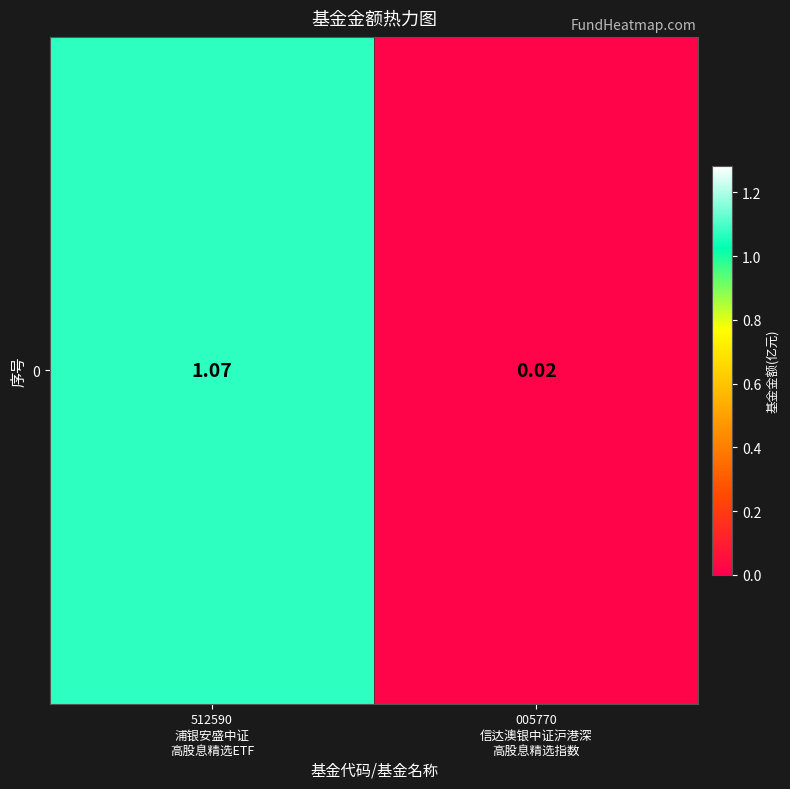

Rank the categories by value from lowest to highest.

005770
信达澳银中证沪港深
高股息精选指数, 512590
浦银安盛中证
高股息精选ETF